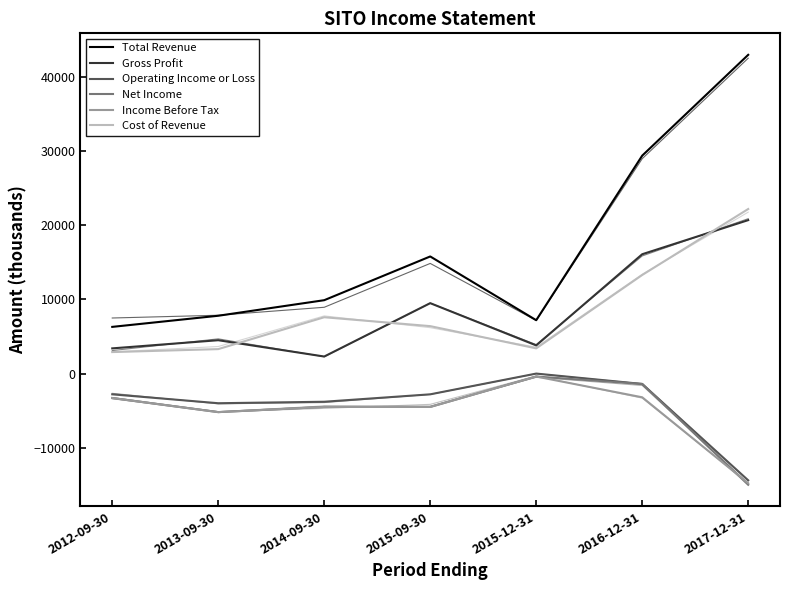

Reading left to right, transcribe all the data shown in this chart.

Total Revenue: 6300	7800	9900	15800	7200	29400	43000
Gross Profit: 3400	4500	2300	9500	3800	16100	20700
Operating Income or Loss: -2800	-4000	-3800	-2800	0	-1400	-14400
Net Income: -3300	-5200	-4500	-4500	-400	-1400	-15000
Income Before Tax: -3300	-5200	-4500	-4500	-400	-3200	-14800
Cost of Revenue: 2900	3300	7600	6400	3400	13300	22200